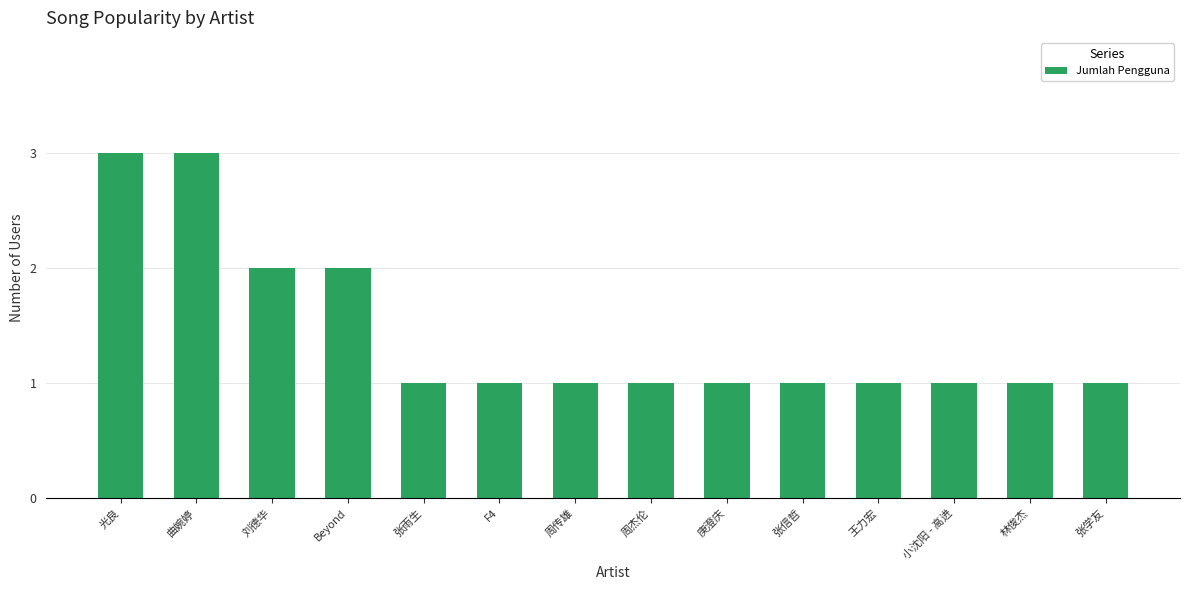

The chart shows a value of 1 at Beyond. True or false?

False